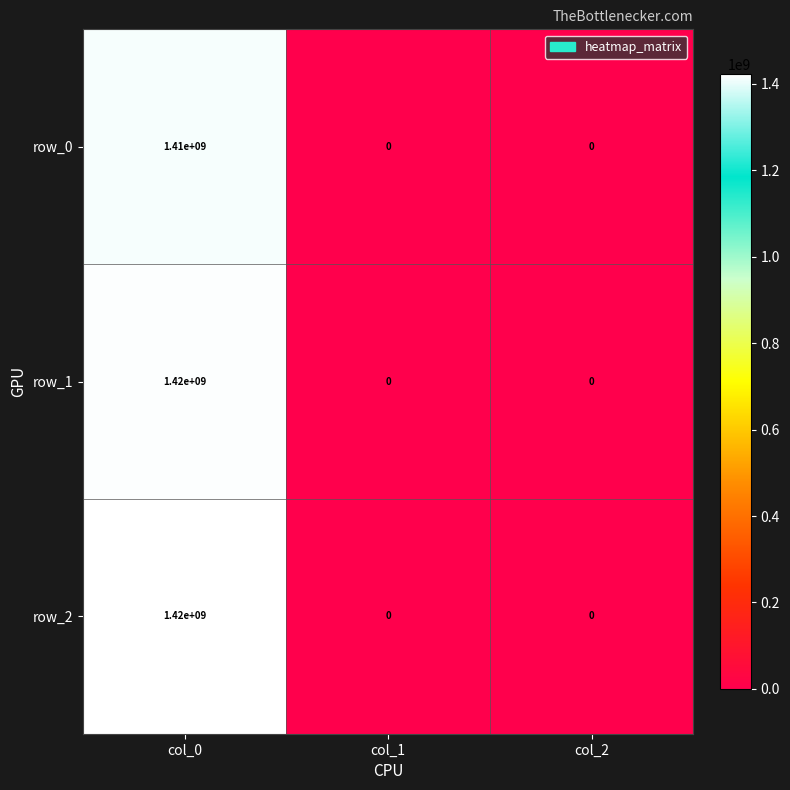

Is it true that row_2 equals 658502166 at col_1?

False